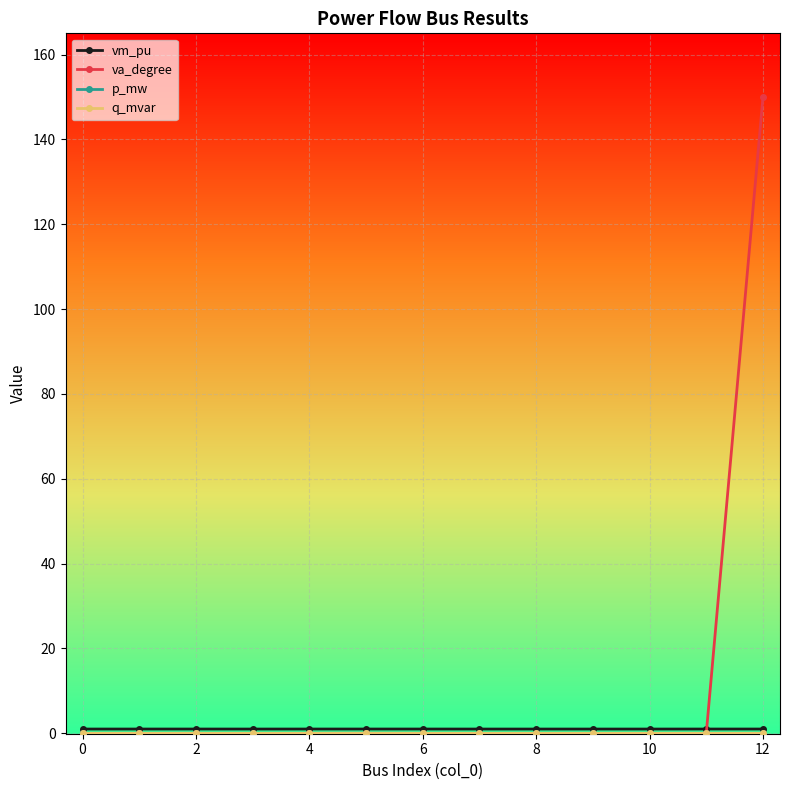

Which series has the largest range (max minus min)?

va_degree